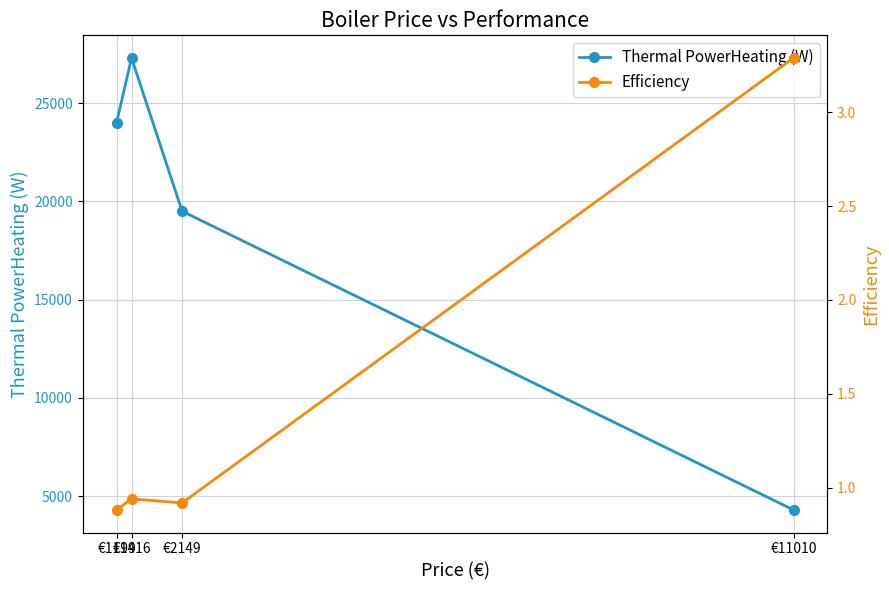

What is the highest value of the Thermal PowerHeating (W) series?

27300